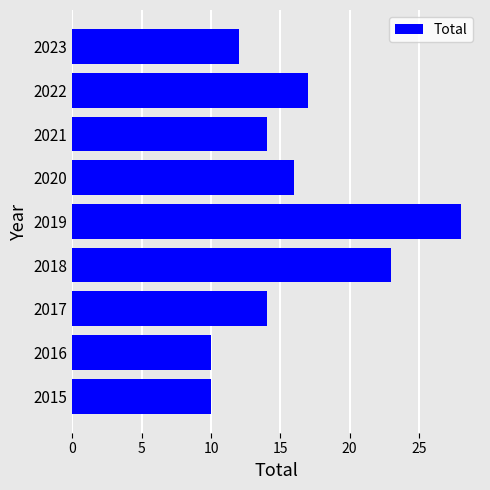

Where is the data nearest to the value 19?

2022